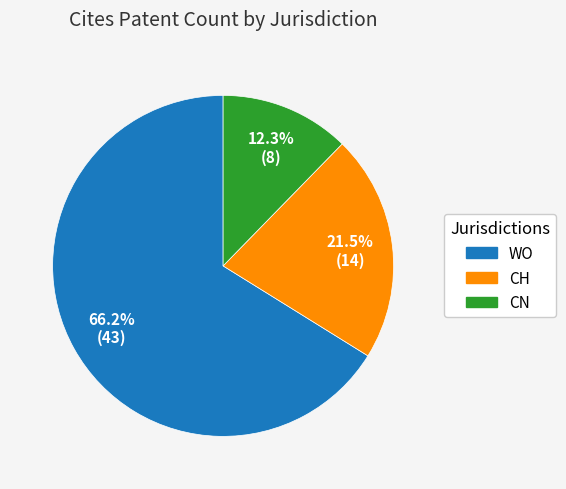

Is there a majority slice in this chart?

Yes